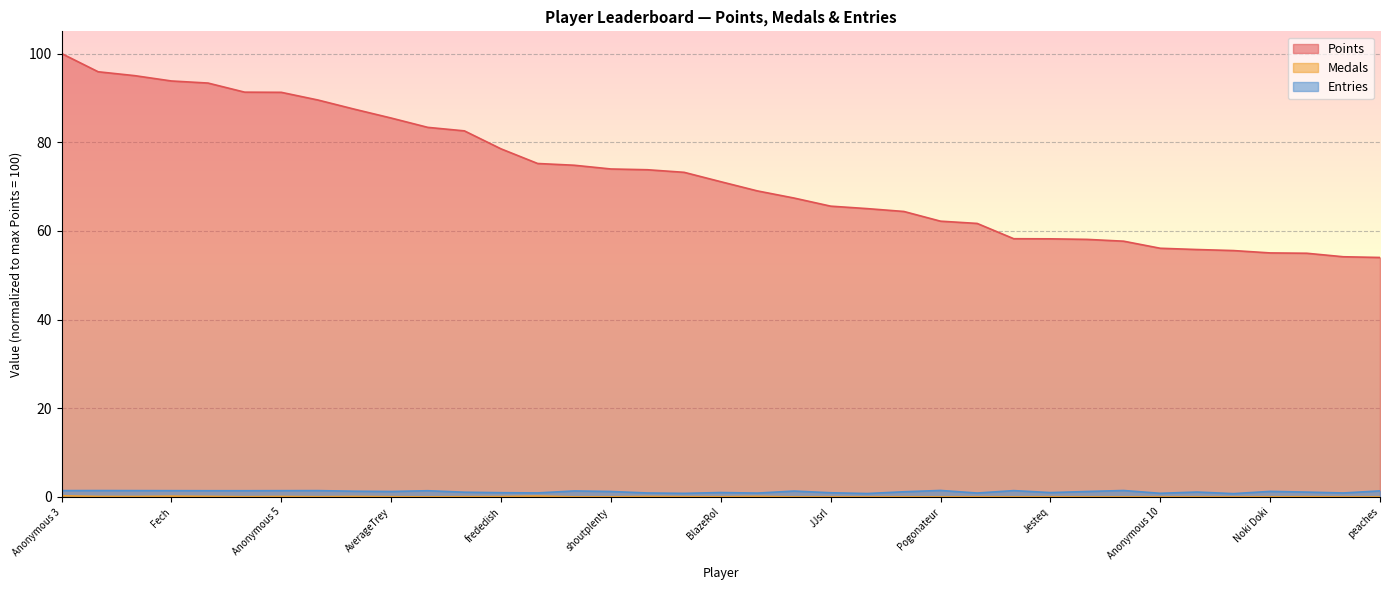

How many lines are shown in the chart?

3